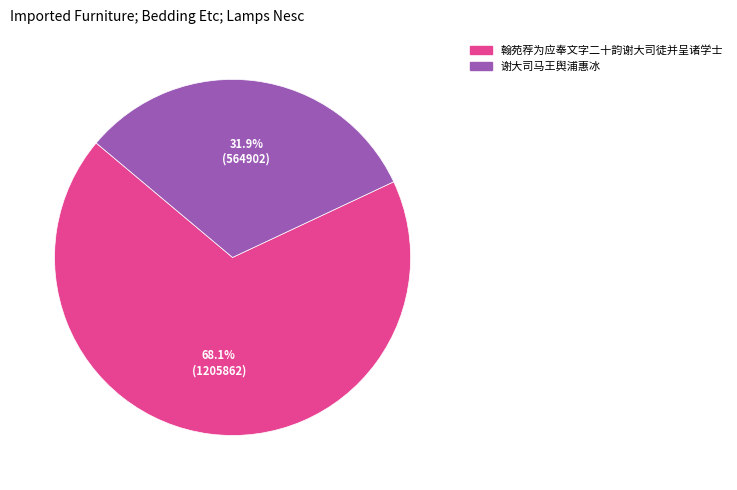

True or false: 翰苑荐为应奉文字二十韵谢大司徒并呈诸学士 accounts for 83% of the total.

False